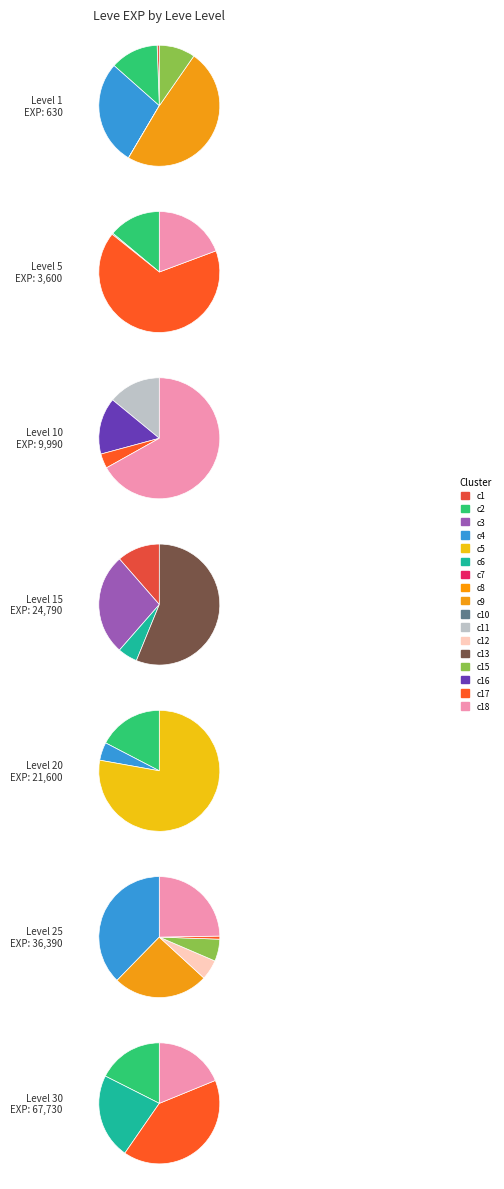

The 1 slice represents 0% of the pie. True or false?

True